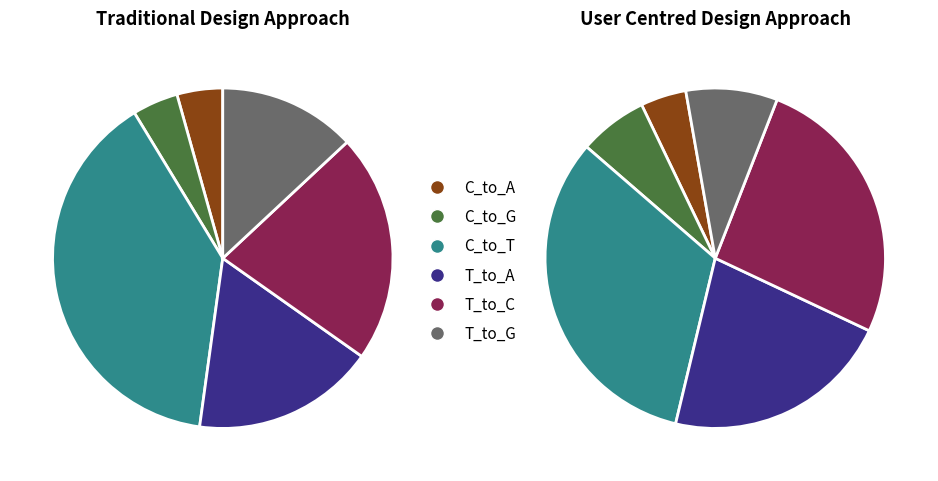

Count the number of slices in the pie.

6